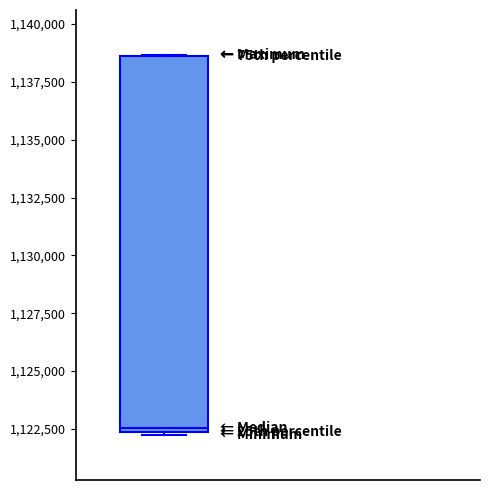

Read this box plot against the y-axis: the position of the median line, the range covered by the box, and the ends of both whiskers. The values are not printed on the chart, so give them approximately, as read against the axis.

median 1122500, box 1122500 to 1138500, whiskers 1122500 to 1138500